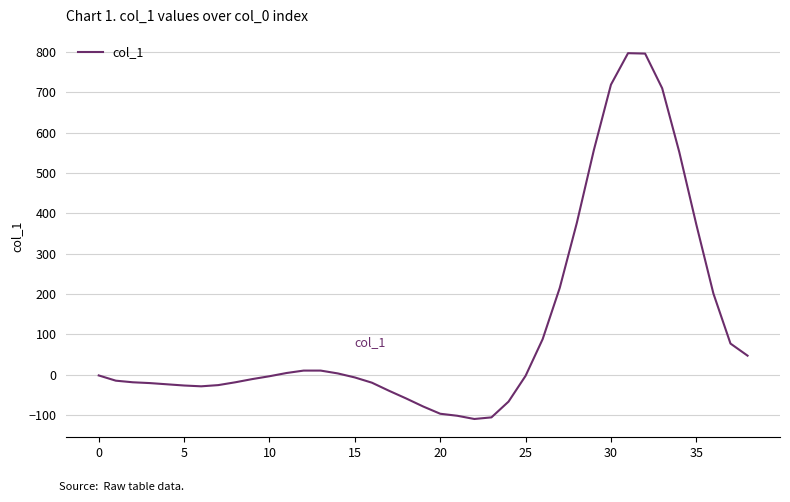

Does the chart display data point markers on the line(s)?

No